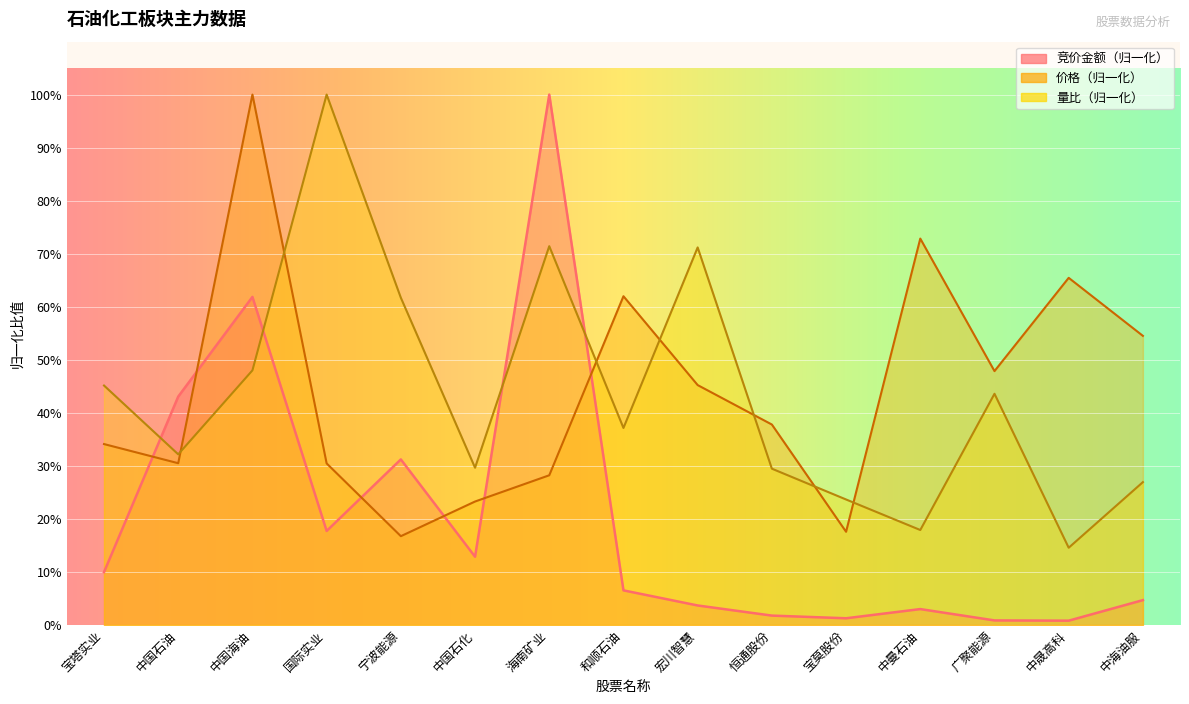

List the labels in order of 竞价金额 value, smallest first.

中晟高科, 广聚能源, 宝莫股份, 恒通股份, 中曼石油, 宏川智慧, 中海油服, 和顺石油, 宝塔实业, 中国石化, 国际实业, 宁波能源, 中国石油, 中国海油, 海南矿业